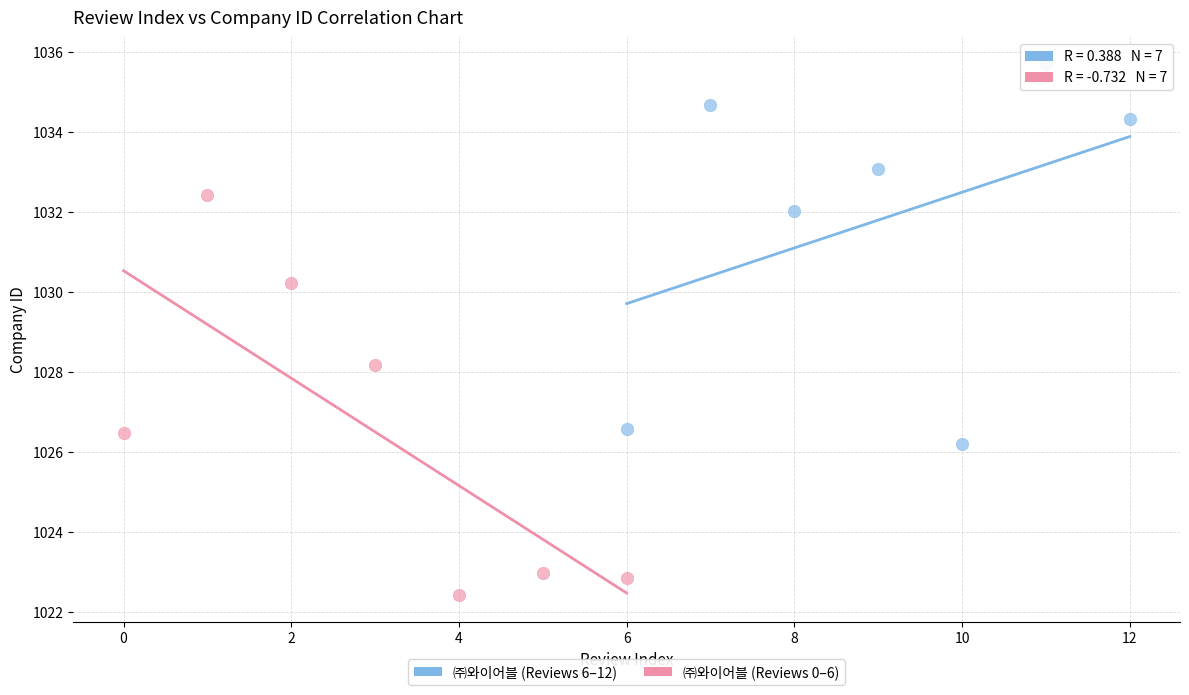

Which series contains the lowest Y value?

㈜와이어블 (Reviews 0–6)